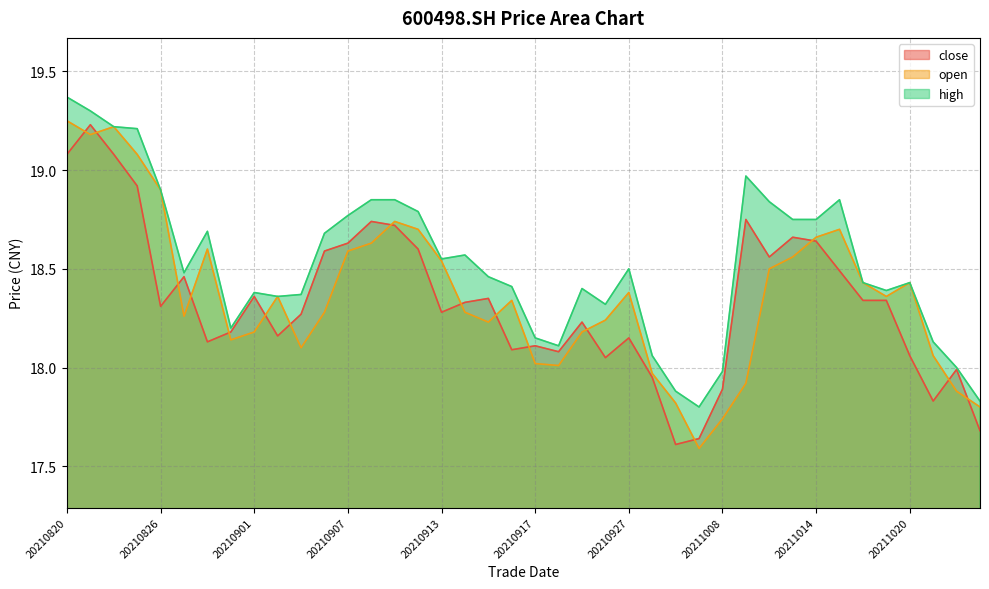

Where is the first local minimum for open?

20210823